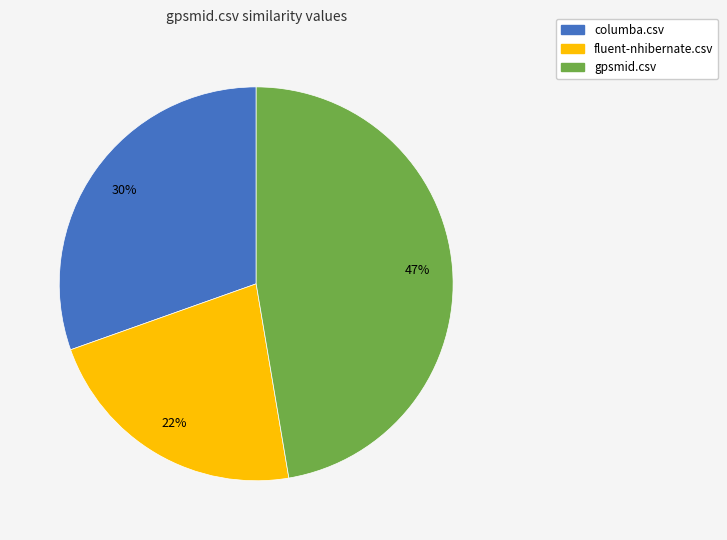

Is there a majority slice in this chart?

No